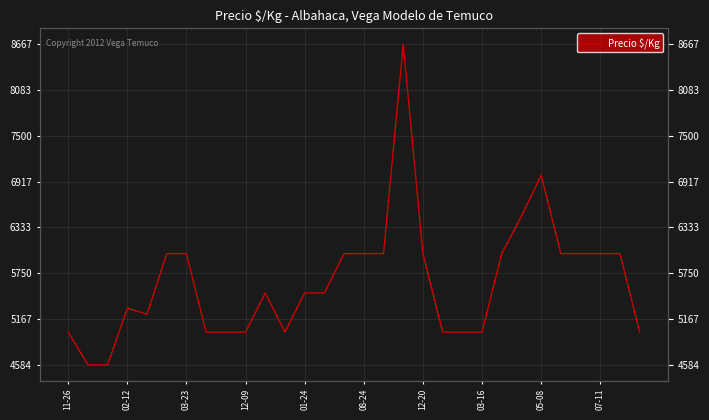

How many data points does each series have?

30